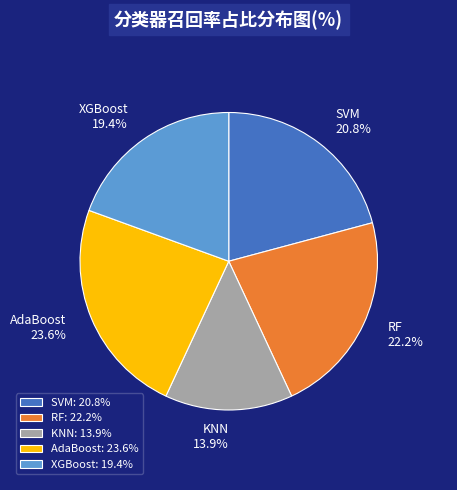

What percentage is the XGBoost slice, to the nearest percent?

19%